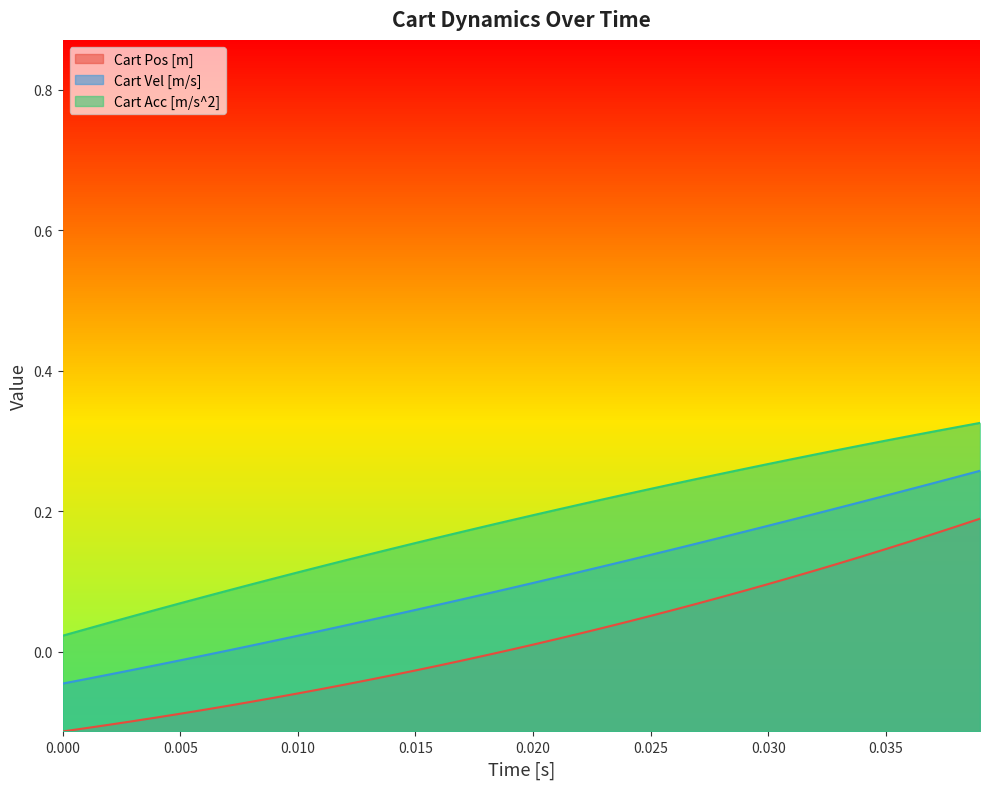

What is the label of the 8th point from the right?

32